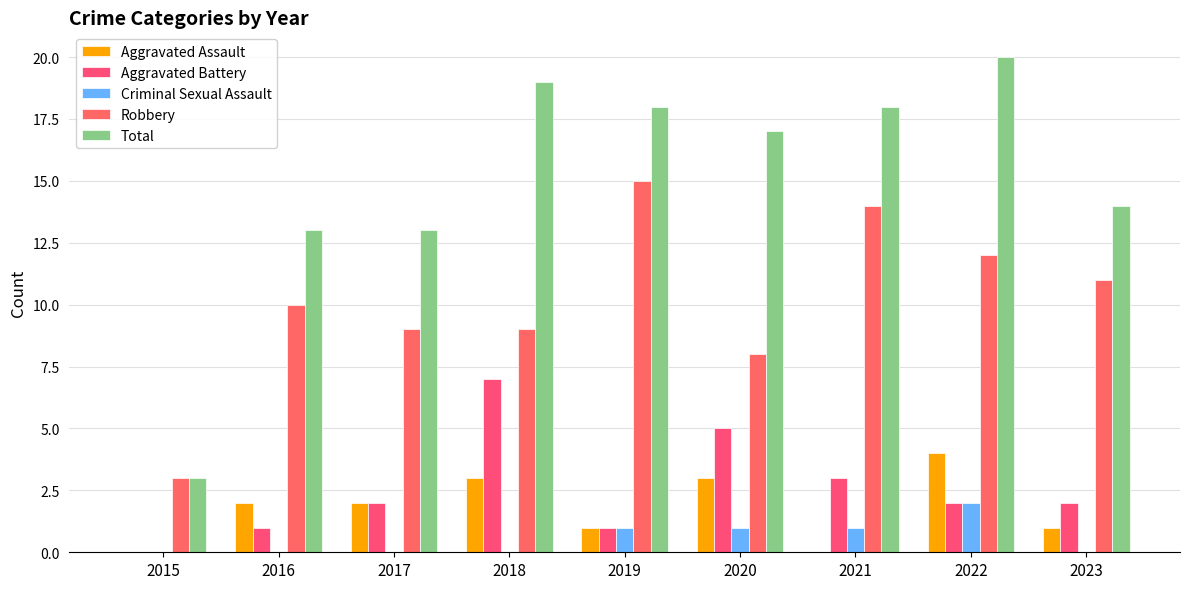

How many groups of bars are there?

9